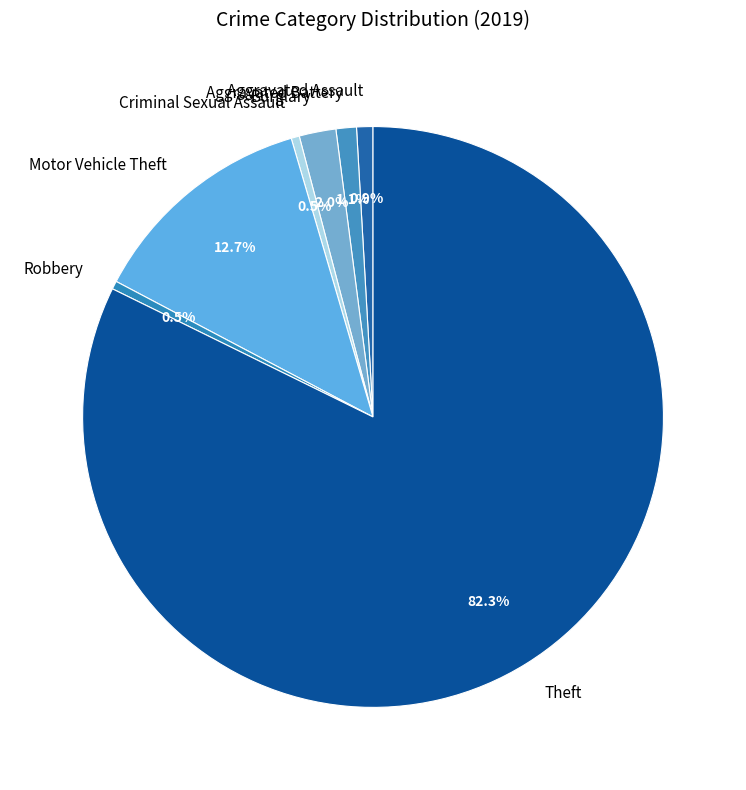

Which slice is the largest?

Theft